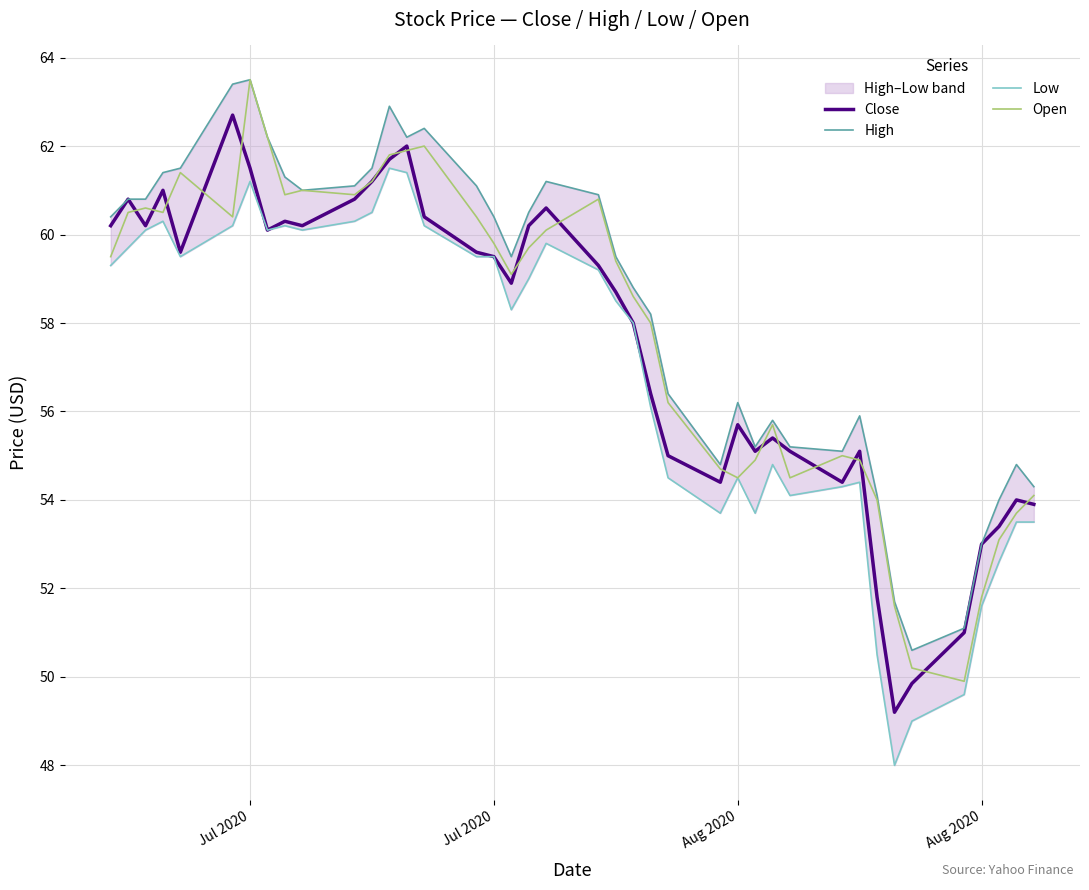

Is the value of Open at 33 greater than the value of High at 32?

No